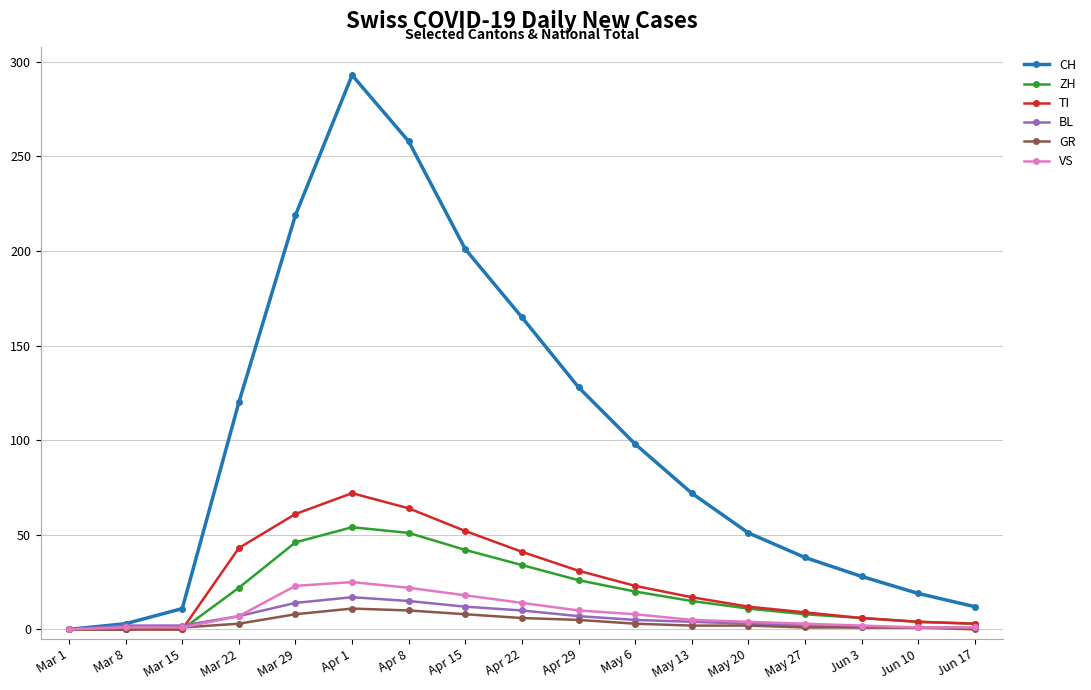

Which series has the widest spread of values?

CH